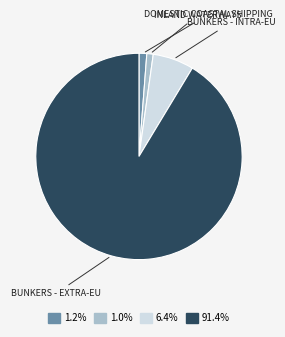

Does any single category account for the majority?

Yes